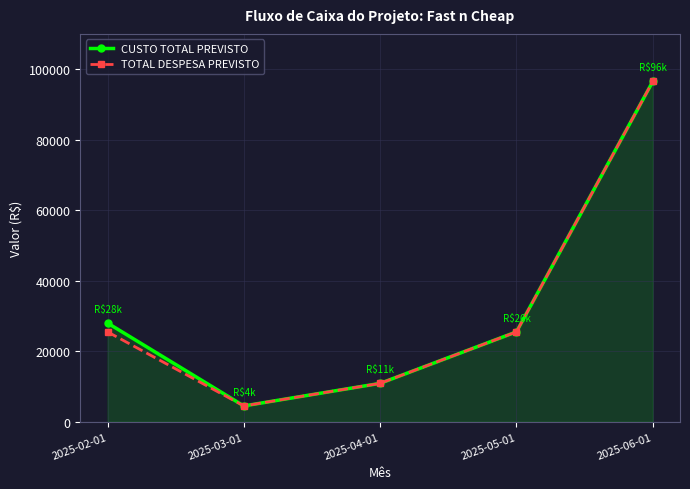

True or false: CUSTO TOTAL PREVISTO has more than 0 points higher than both neighbors.

False